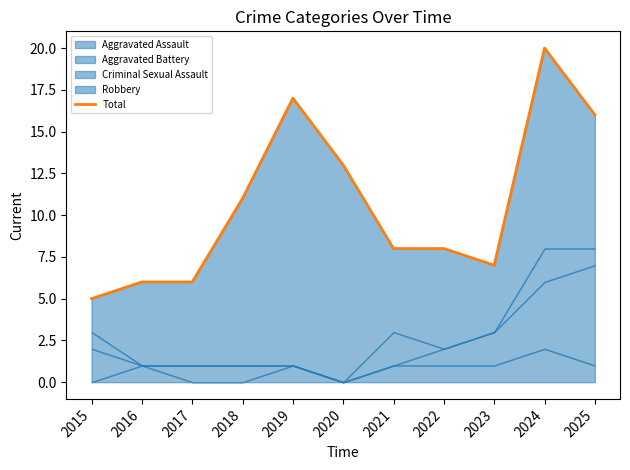

True or false: the data shows 7 at 2023.

True